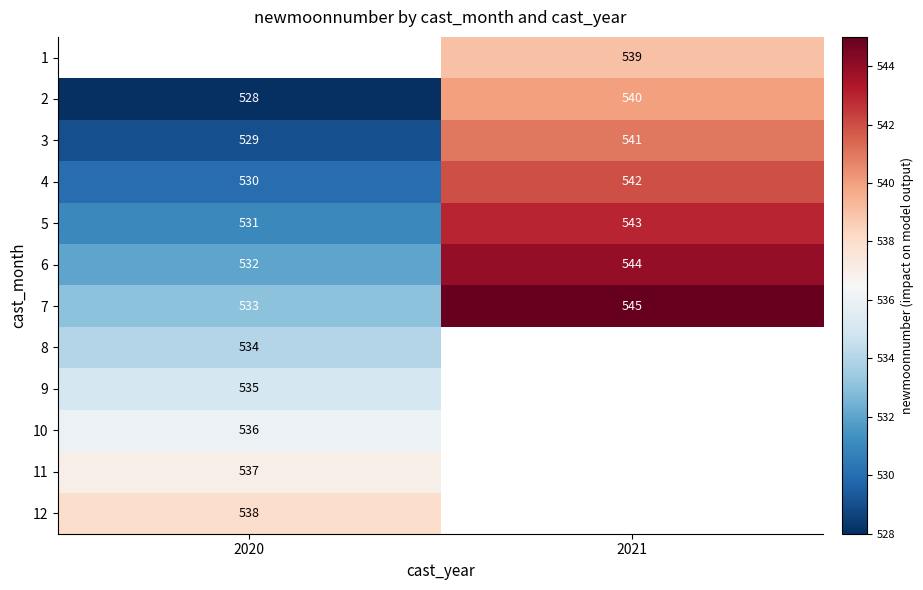

How many distinct data groups are displayed?

12